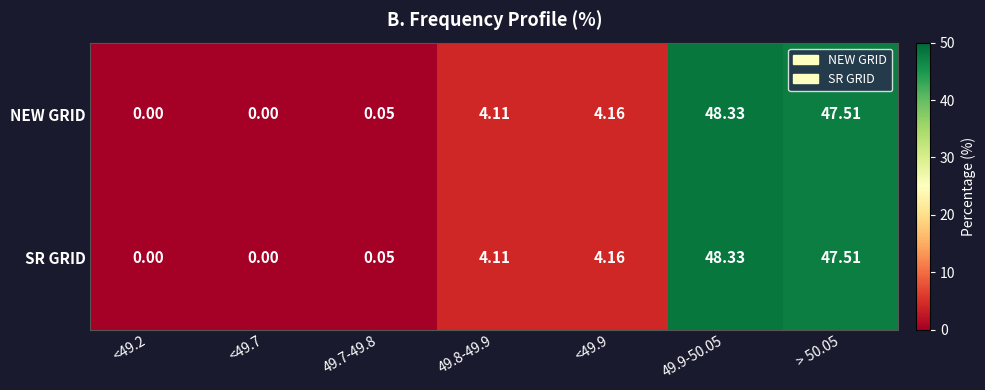

At which category is the sum across all series the highest?

49.9-50.05